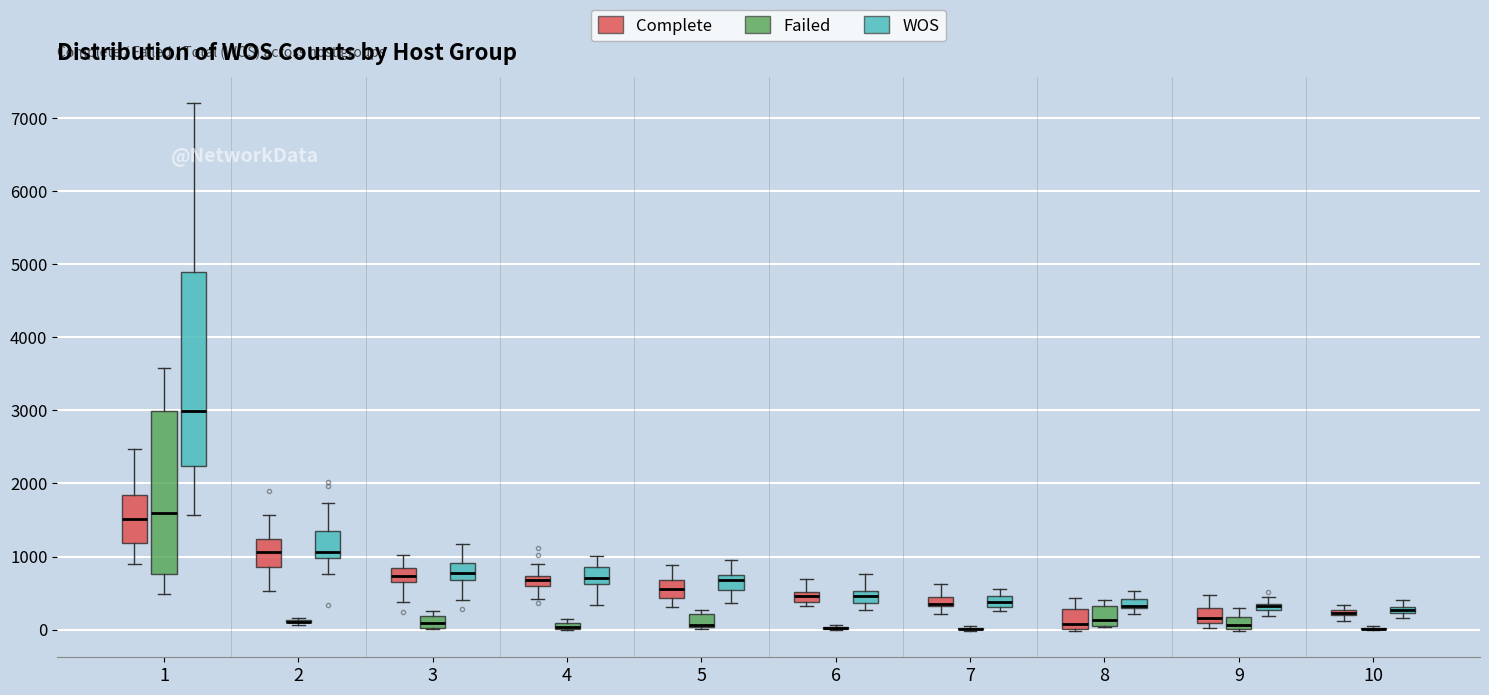

Which box is the tallest, from its lower edge to its upper edge?

1 (WOS)